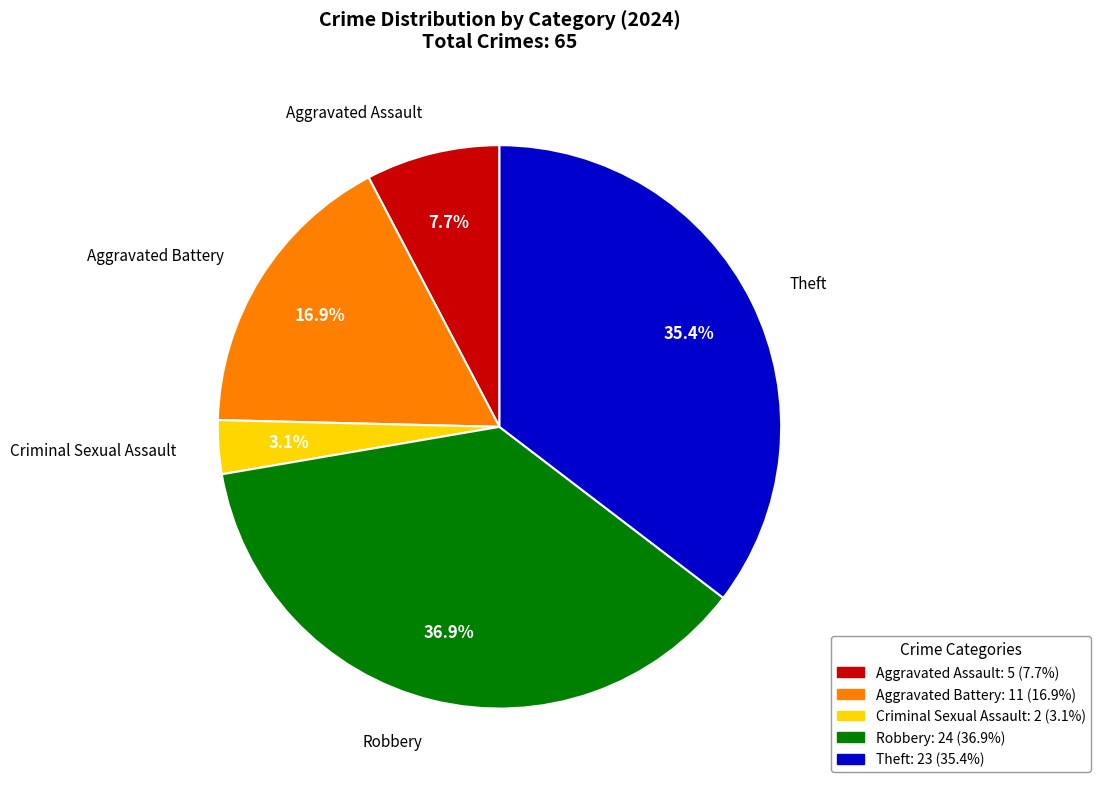

Combined, do Theft and Aggravated Battery account for over 50%?

Yes